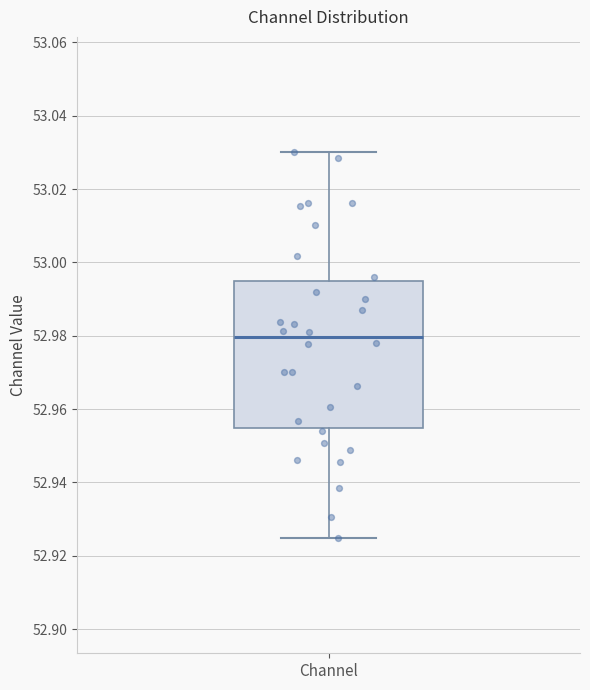

Read this box plot against the y-axis: the position of the median line, the range covered by the box, and the ends of both whiskers. The values are not printed on the chart, so give them approximately, as read against the axis.

median 52.980, box 52.954 to 52.996, whiskers 52.924 to 53.030